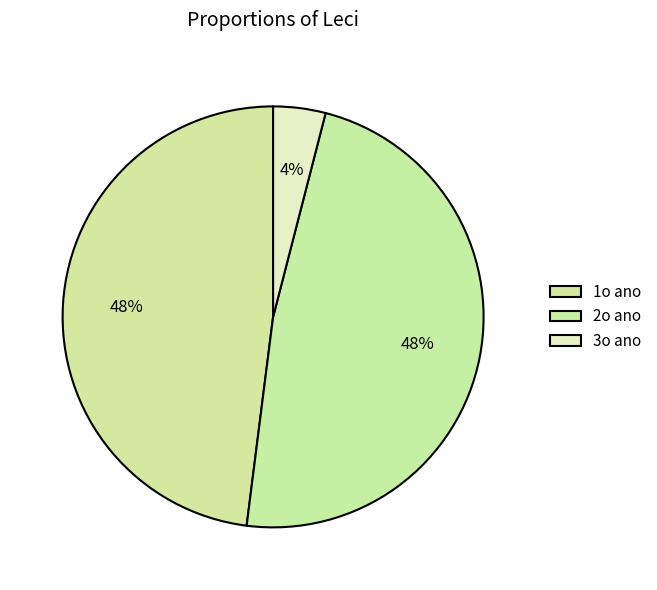

What is the change in value from 1o ano to 3o ano?

-11.0